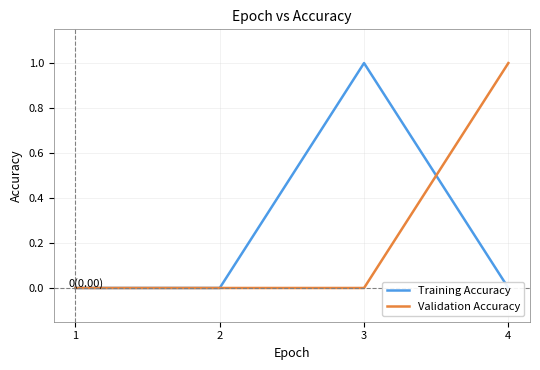

Reading left to right, what are all the values shown in this chart?

Training Accuracy: 0	0	1	0
Validation Accuracy: 0	0	0	1